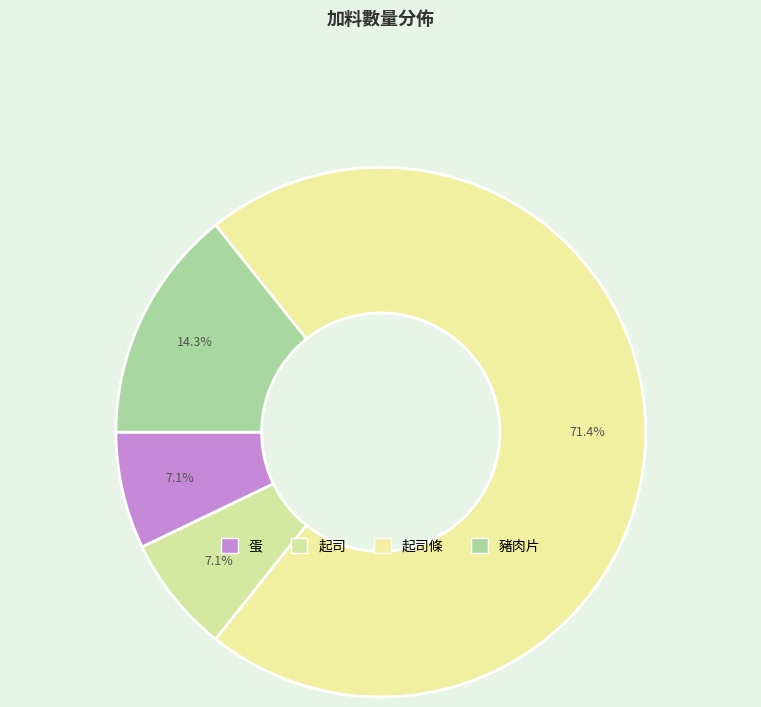

Rank the categories by value from lowest to highest.

蛋, 起司, 豬肉片, 起司條